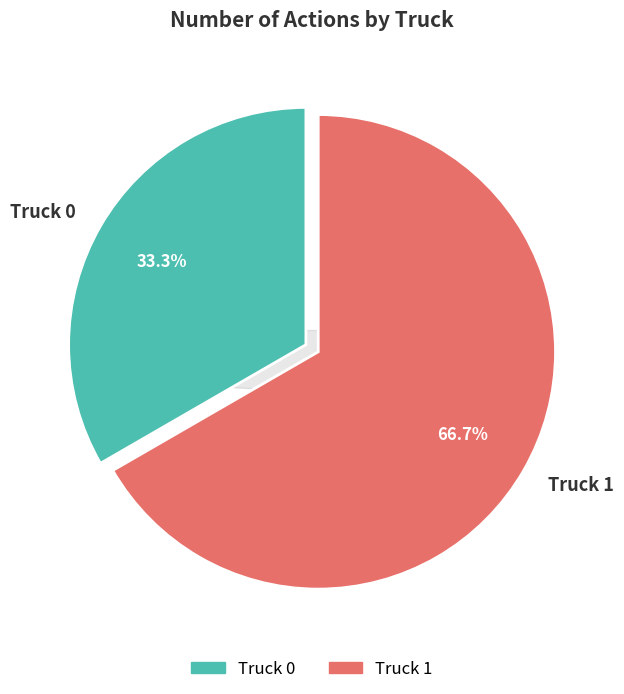

Count the number of slices in the pie.

2